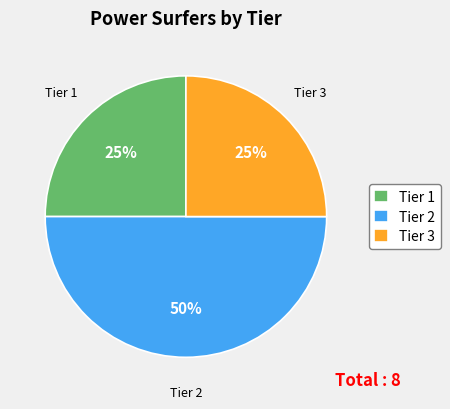

Which slice is the largest?

Tier 2